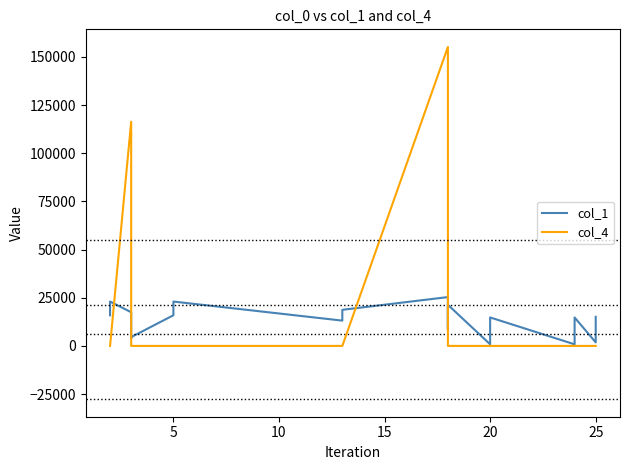

What is the highest value of the col_1 series?

25349.0